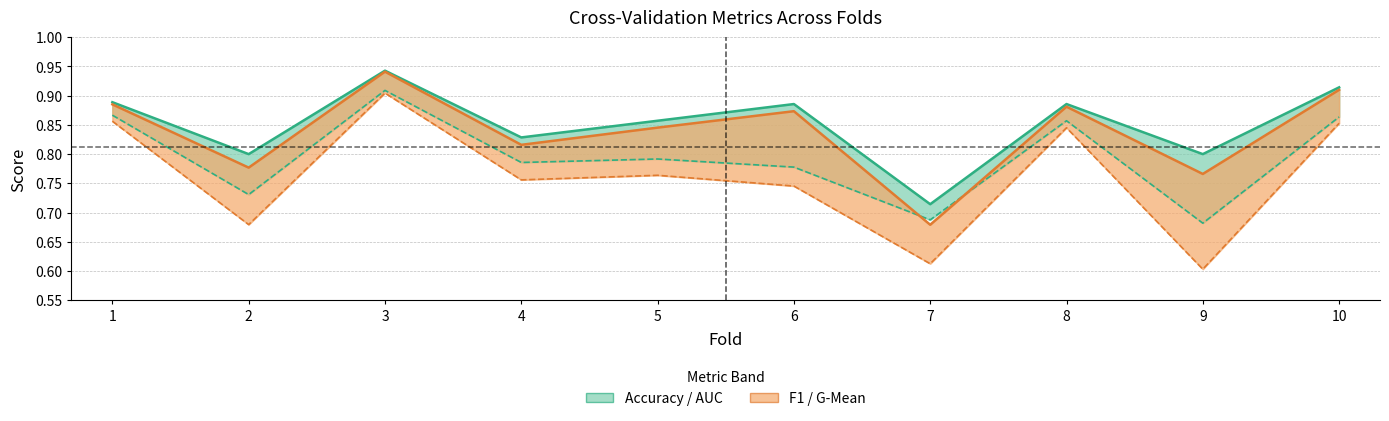

List the labels in order of value, largest first.

3, 10, 1, 6, 8, 5, 4, 2, 9, 7